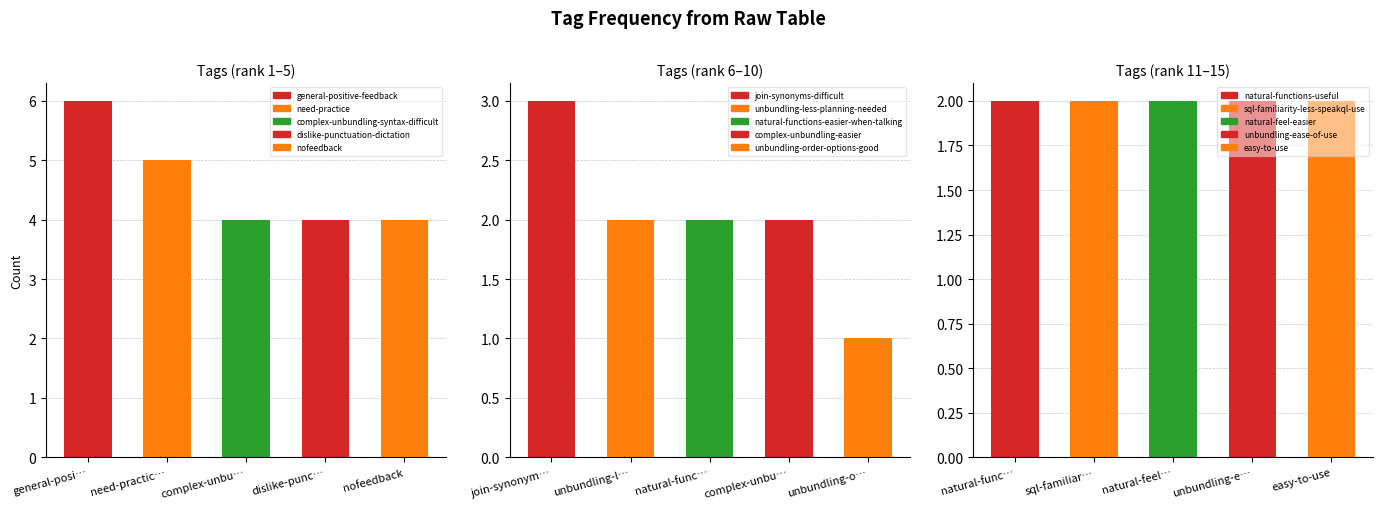

What is the label of the 14th bar from the right?

need-practice